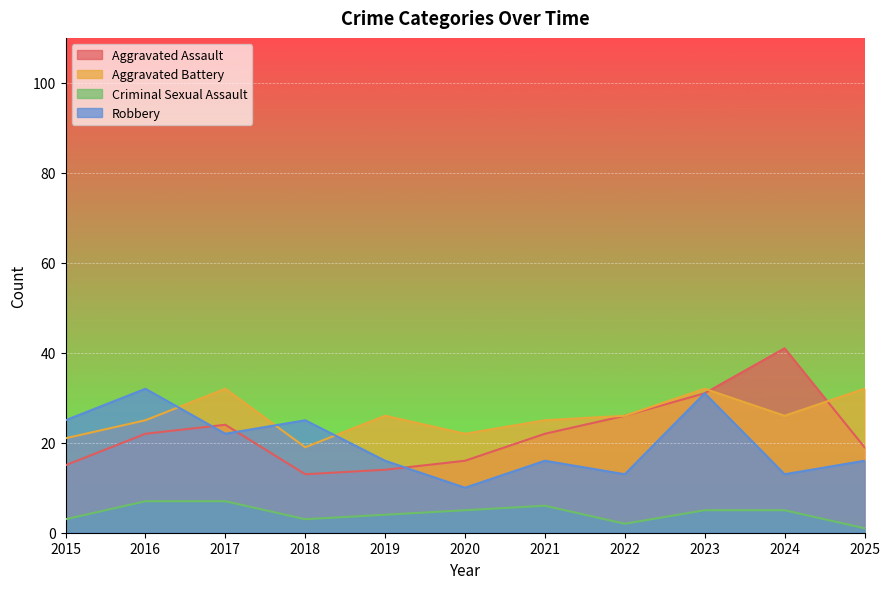

Rank the series at 2024 from highest to lowest value.

Aggravated Assault, Aggravated Battery, Robbery, Criminal Sexual Assault